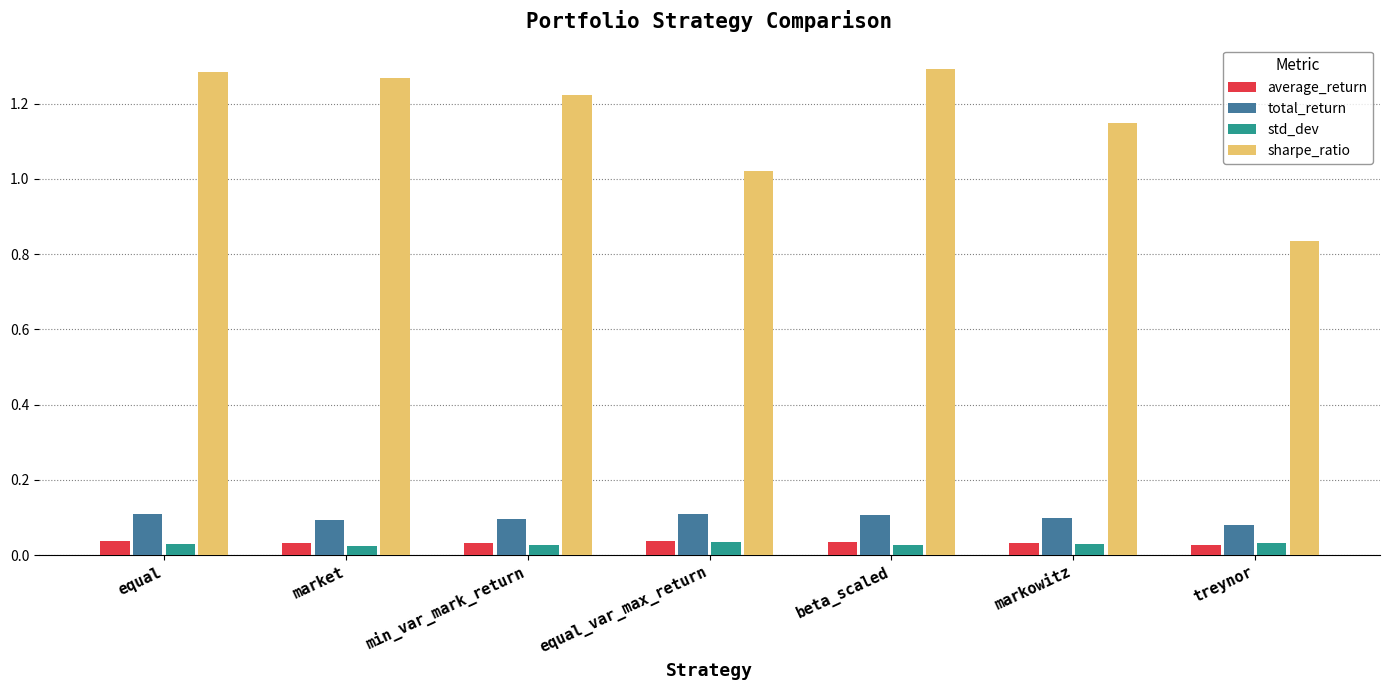

What is the sum of all average_return values?

0.2